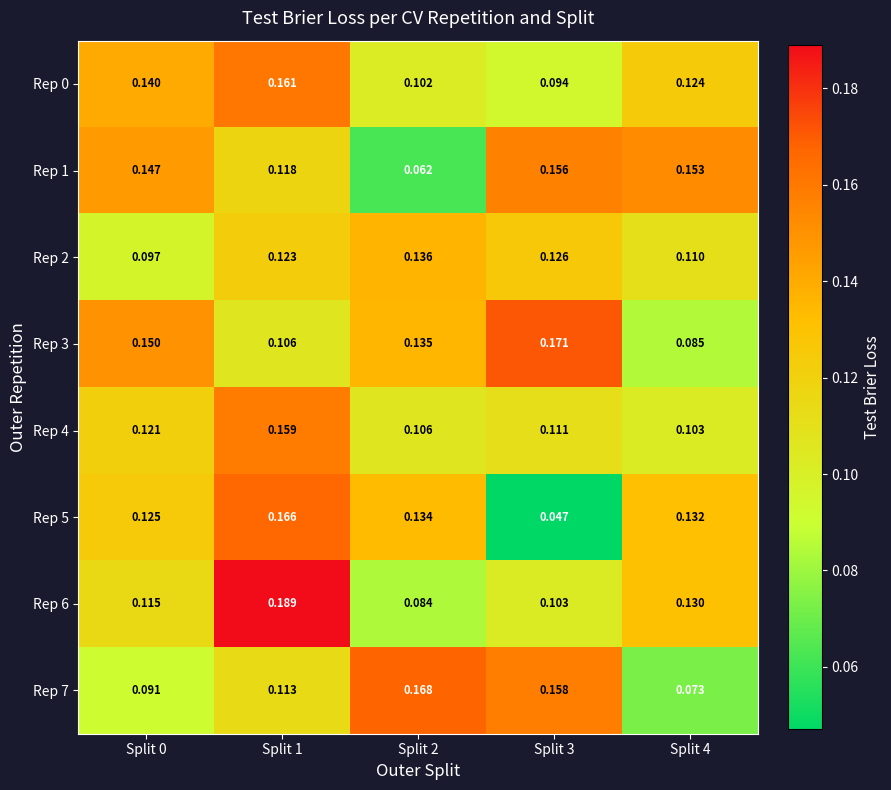

Is the value of Rep 4 at Split 1 greater than the value of Rep 5 at Split 2?

Yes